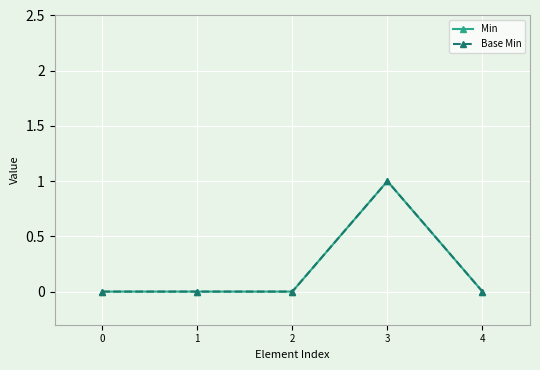

Reading left to right, list all the values displayed in this chart.

Min: 0=0	1=0	2=0	3=1	4=0
Base Min: 0=0	1=0	2=0	3=1	4=0